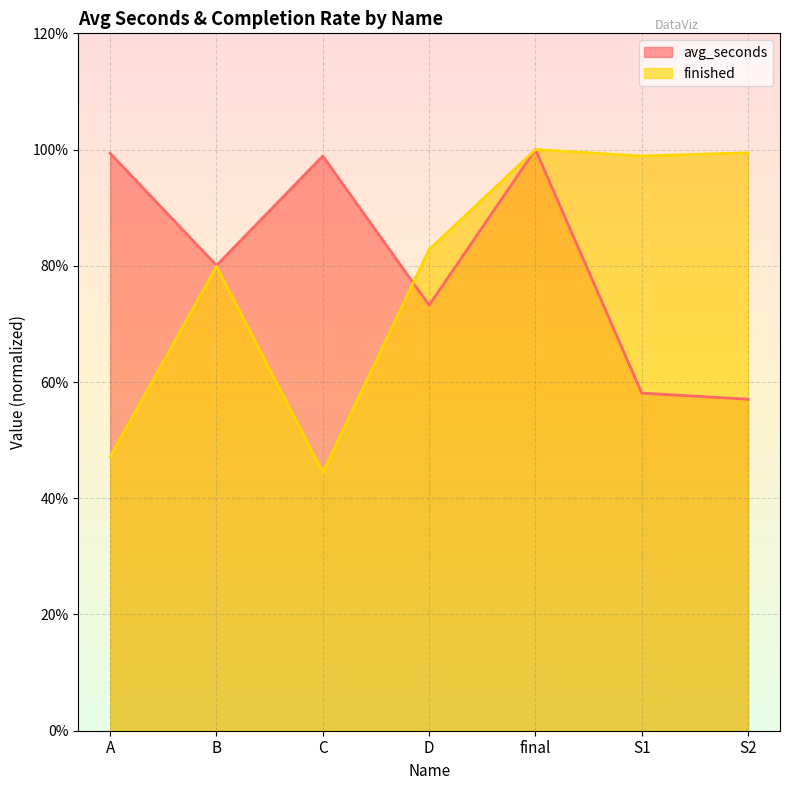

Where do avg_seconds and finished first cross each other?

C and D